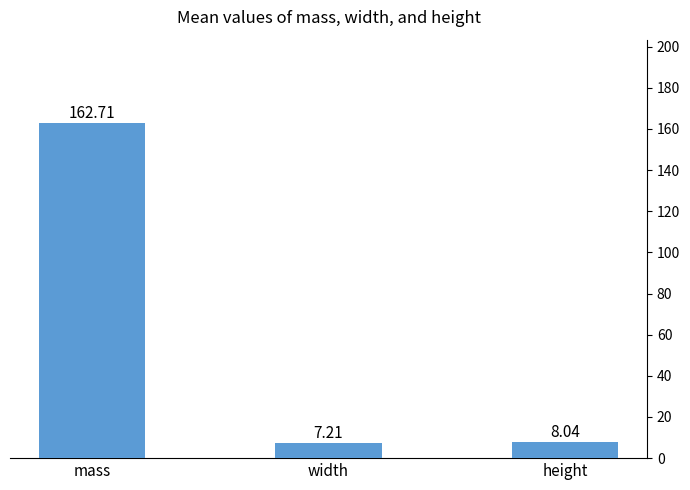

The value at mass is 282.7. True or false?

False